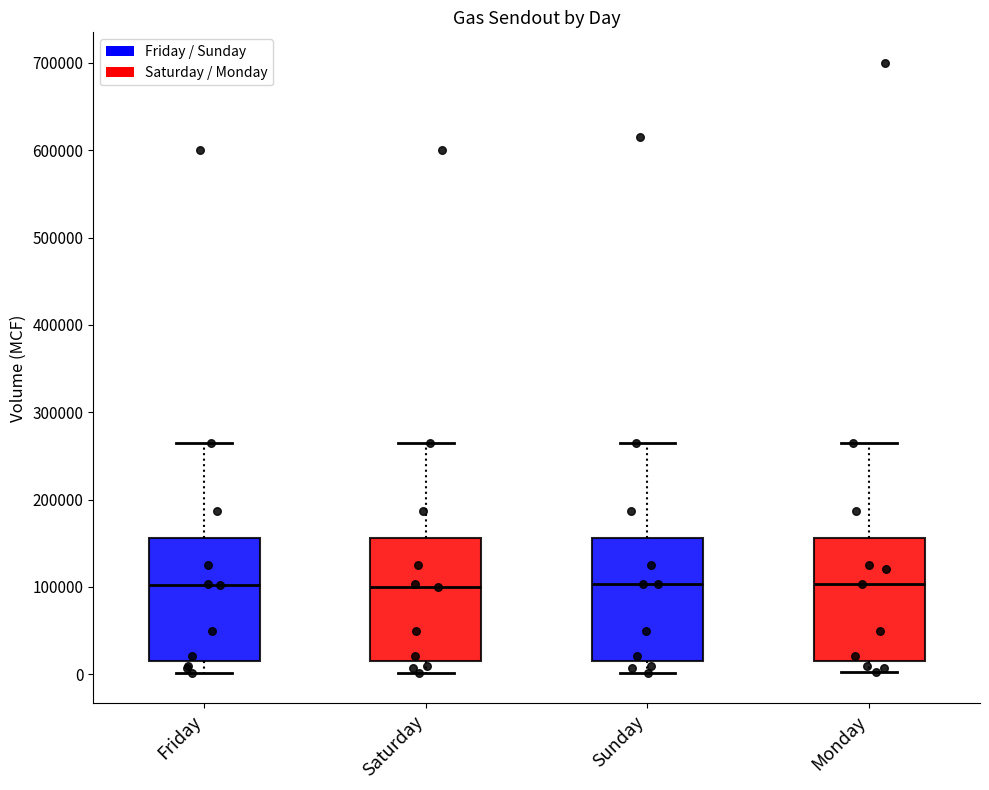

Reading left to right, transcribe this box plot: for each box, give where its median line is, the range the box spans, and where its two whiskers end, as read against the y-axis. The values are not printed on the chart, so give them approximately, as read against the axis.

Friday: median 100000, box 20000 to 160000, whiskers 0 to 260000
Saturday: median 100000, box 20000 to 160000, whiskers 0 to 260000
Sunday: median 100000, box 20000 to 160000, whiskers 0 to 260000
Monday: median 100000, box 20000 to 160000, whiskers 0 to 260000